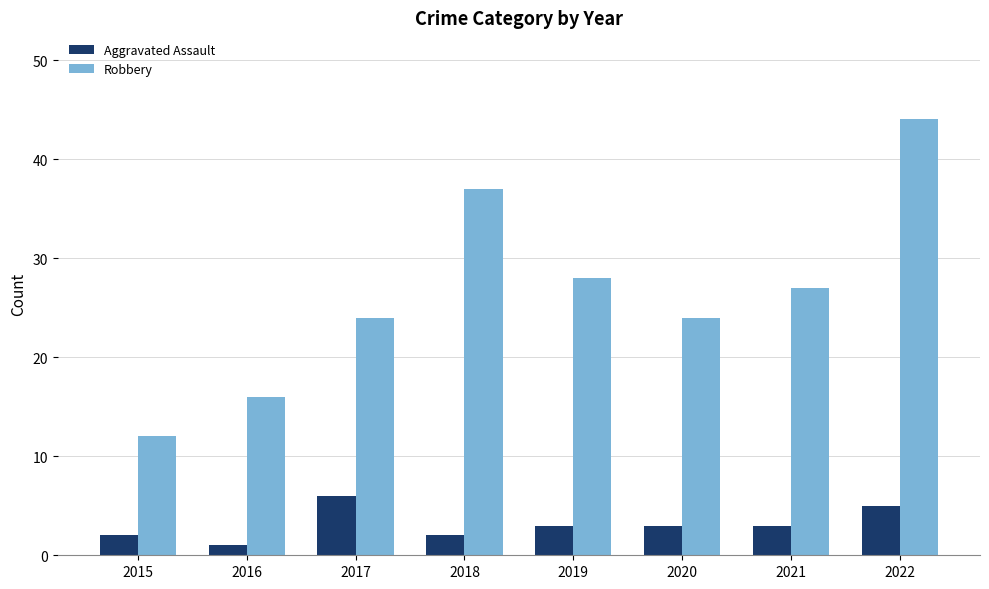

How many distinct data groups are displayed?

2